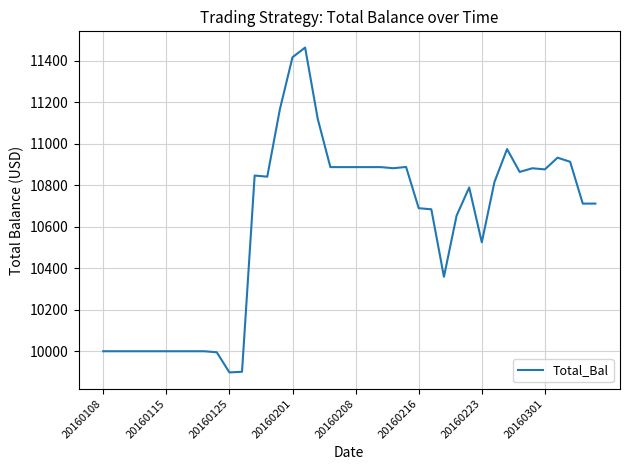

What is the greatest value displayed?

11462.4